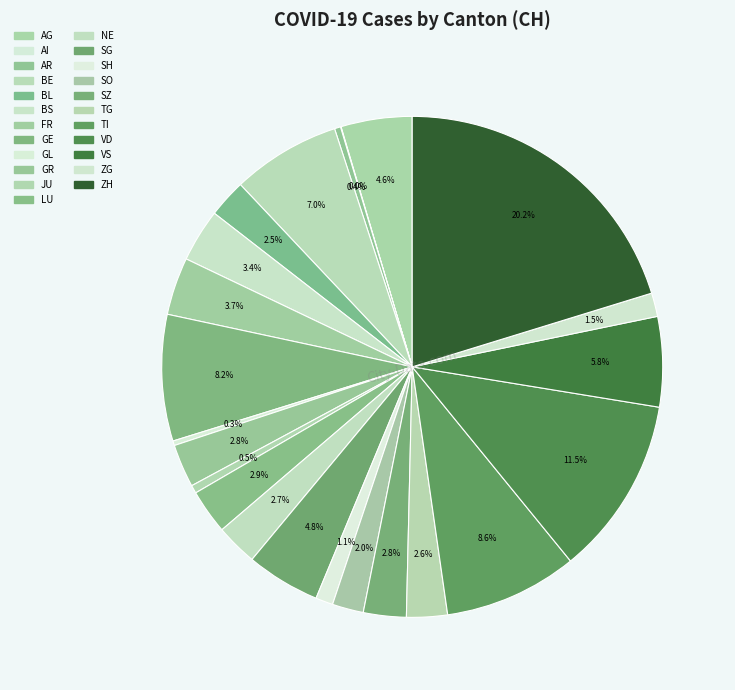

What percentage is the SH slice, to the nearest percent?

1%